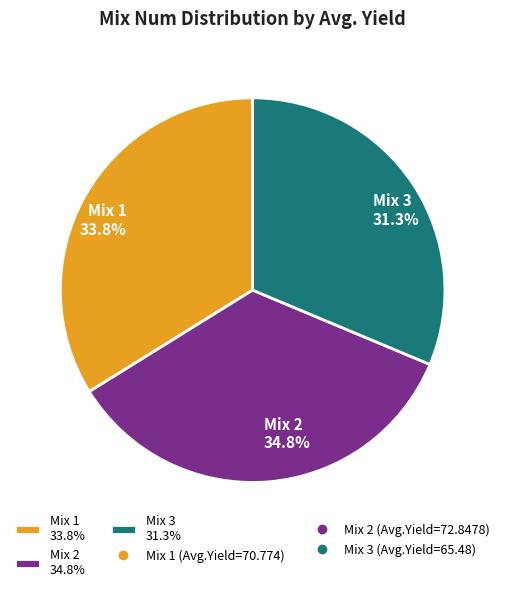

Rank the categories by value from highest to lowest.

Mix 2 34.8%, Mix 1 33.8%, Mix 3 31.3%